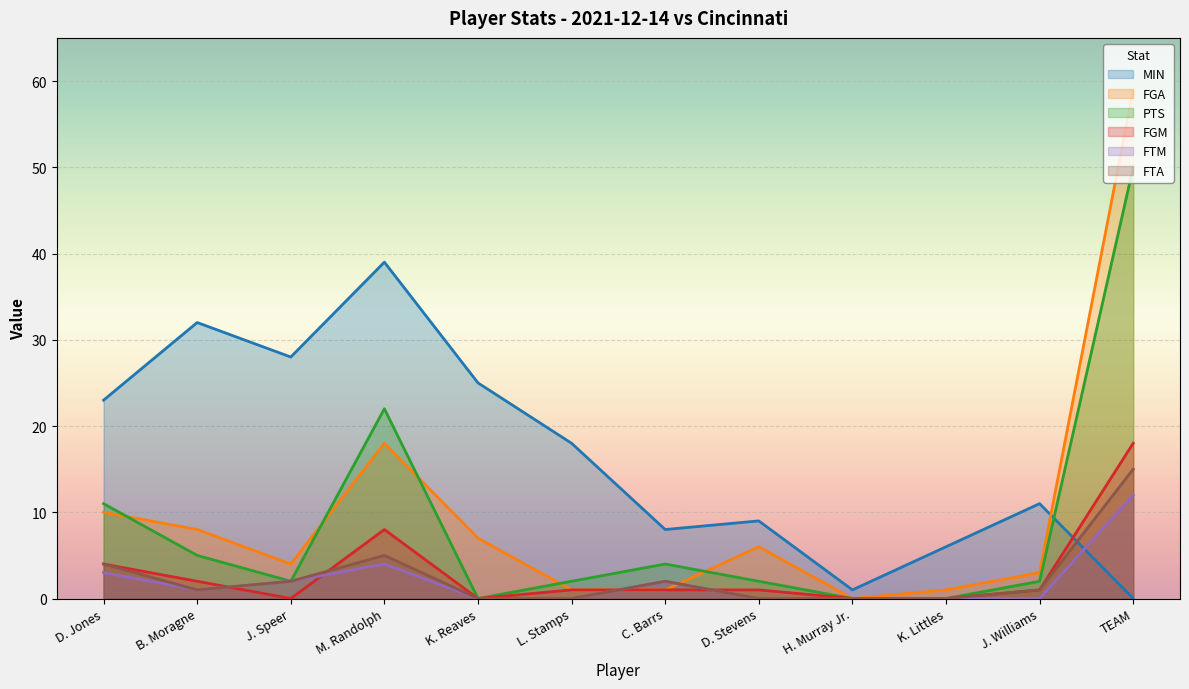

True or false: FGA has a value of 11 at B. Moragne.

False